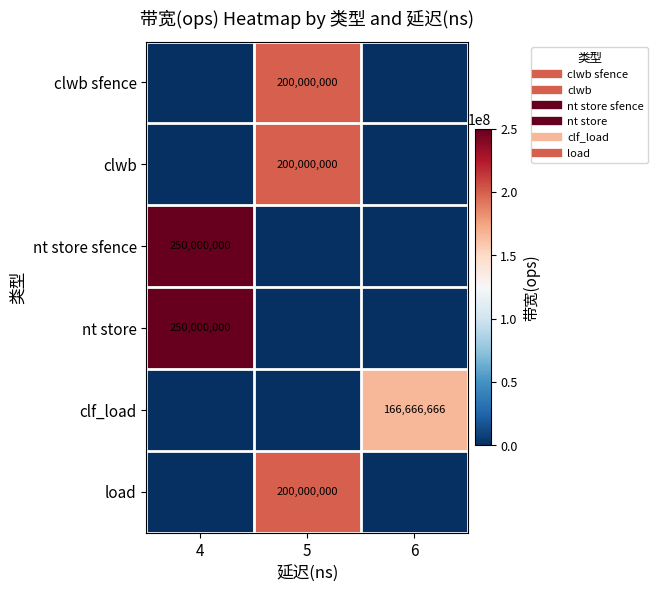

Which series has the widest spread of values?

nt store sfence